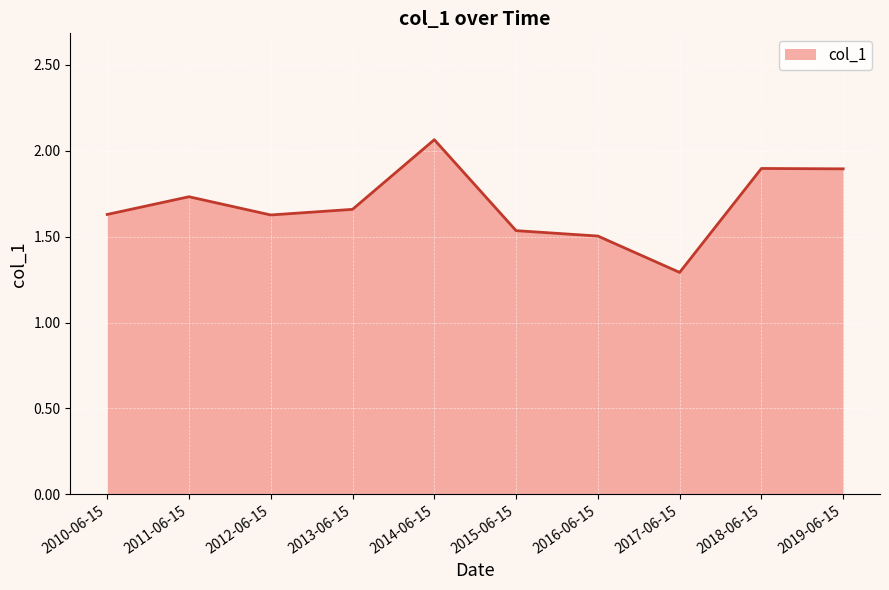

What position from the right is 2016-06-15?

4